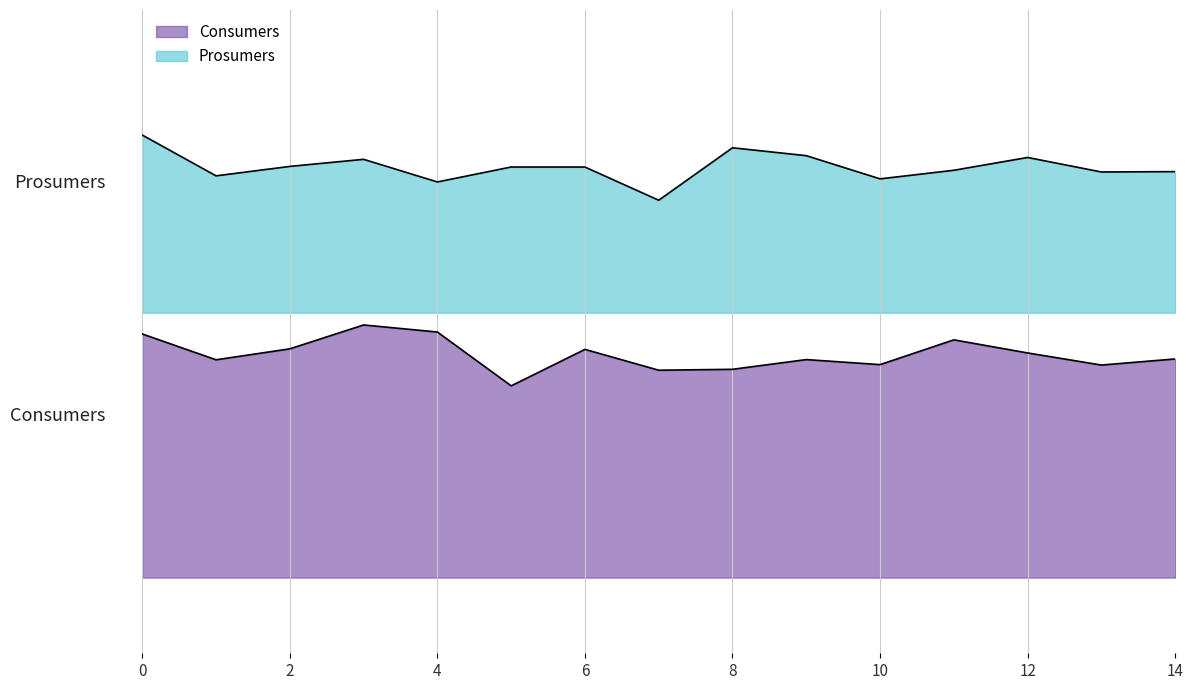

True or false: Prosumers and Consumers cross at least once.

False